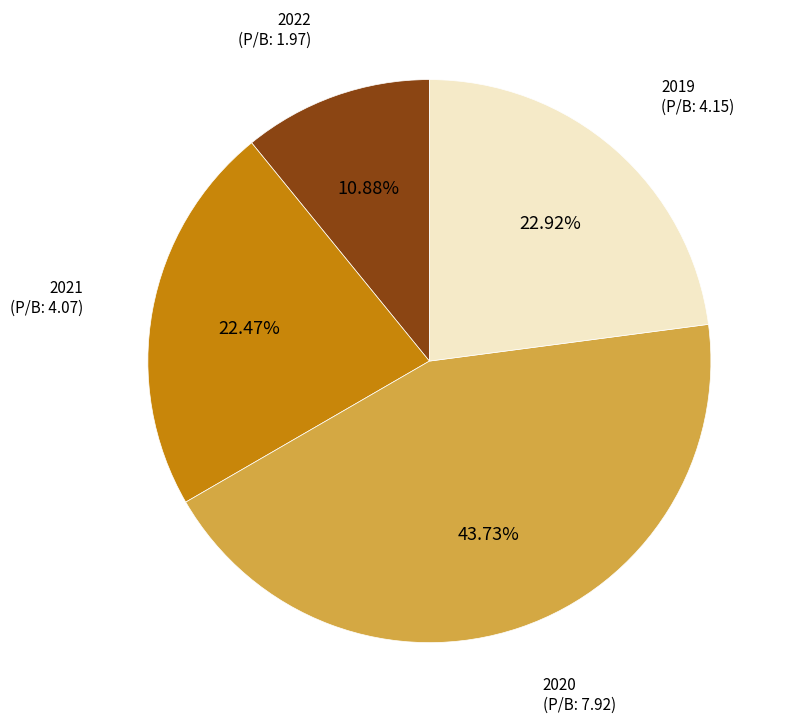

Count the number of slices in the pie.

4